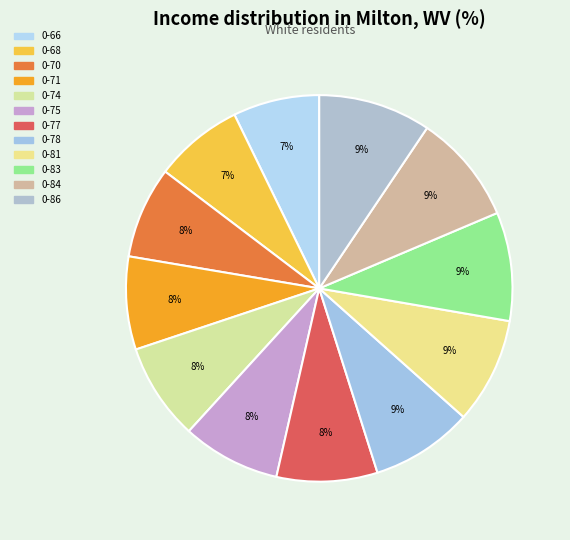

How much of the chart is everything except 0-74?

91.9%